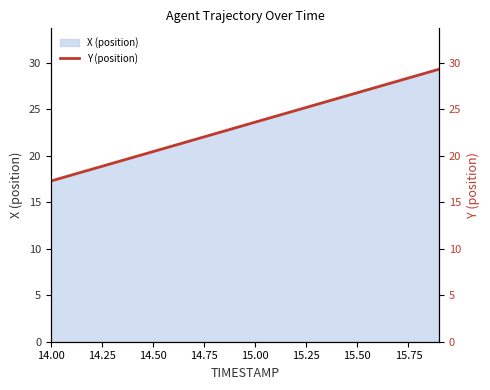

What is the maximum value for X (position)?

29.3